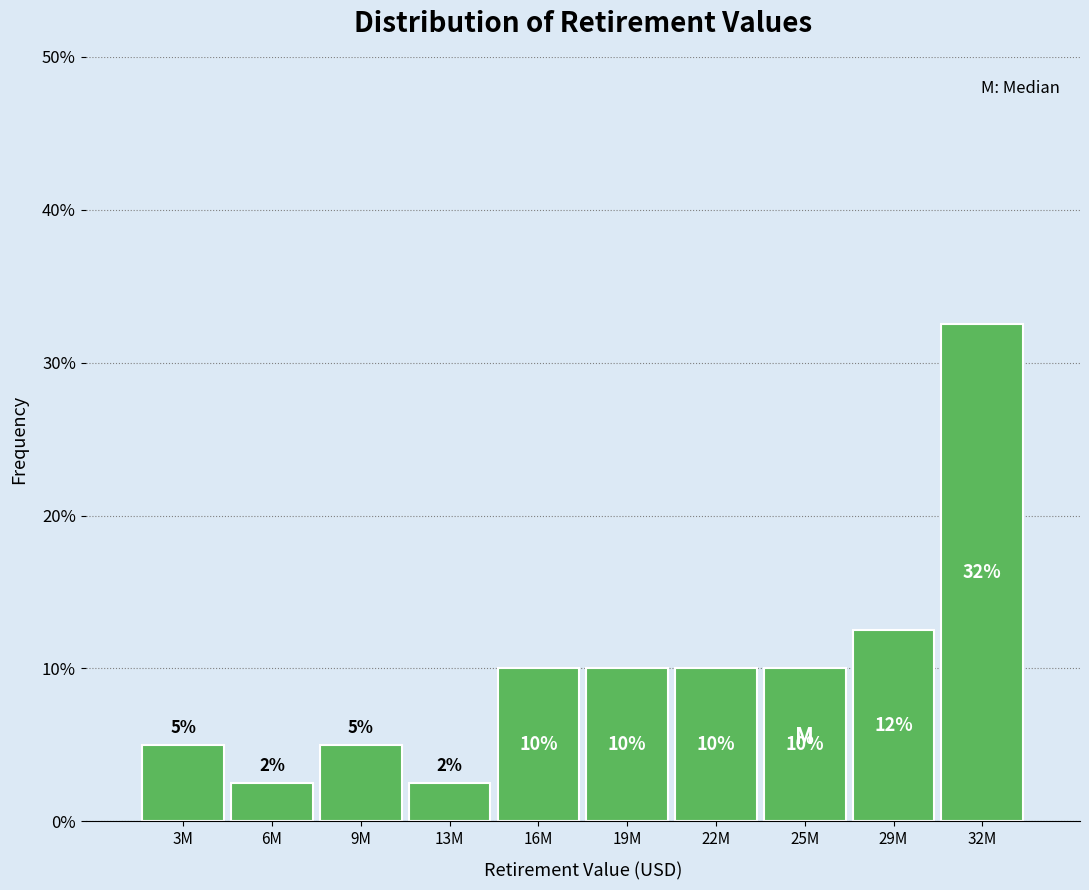

The chart shows a value of 3.0 at 9M. True or false?

False